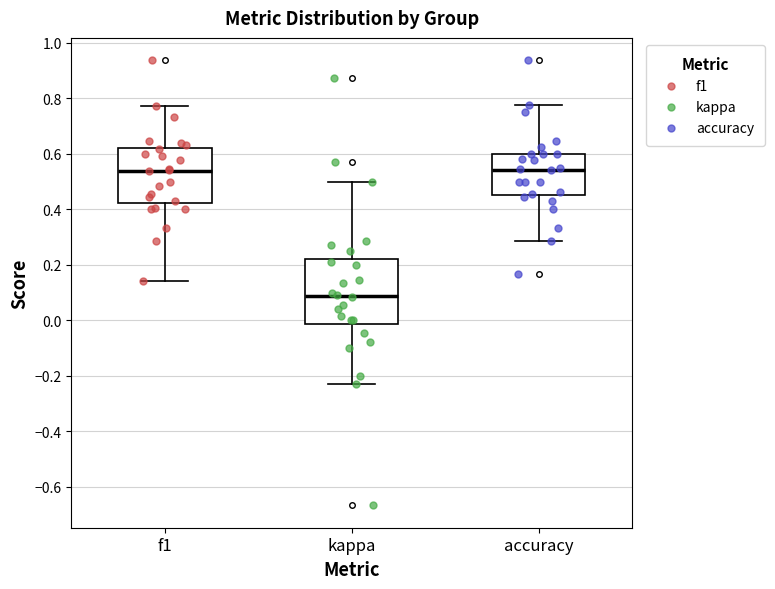

Where is the upper edge of the box for f1 on the y-axis? The values are not printed on the chart, so give them approximately, as read against the axis.

0.62